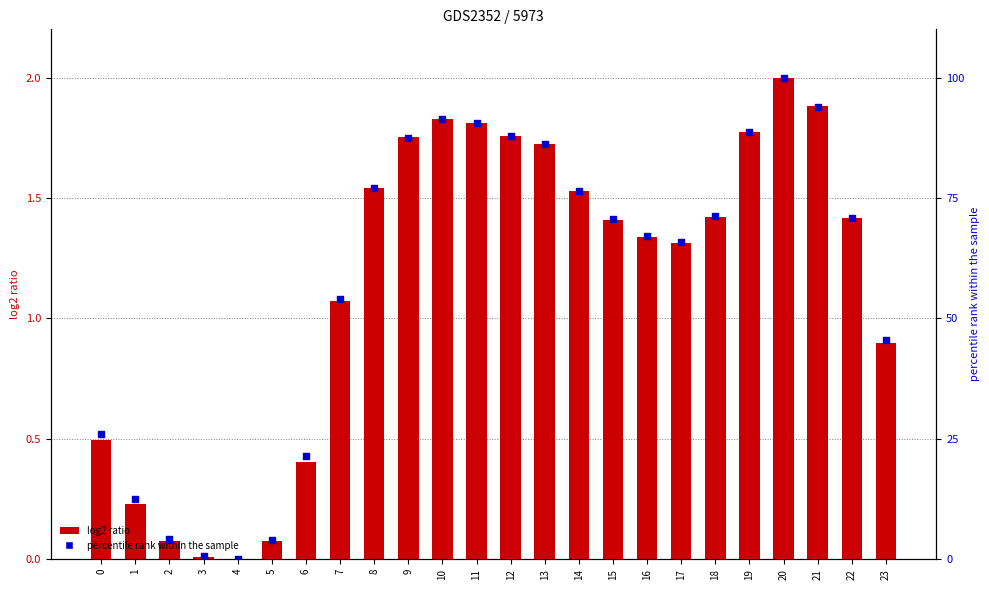

Which series has the largest total across all categories?

col_5 (percentile rank)